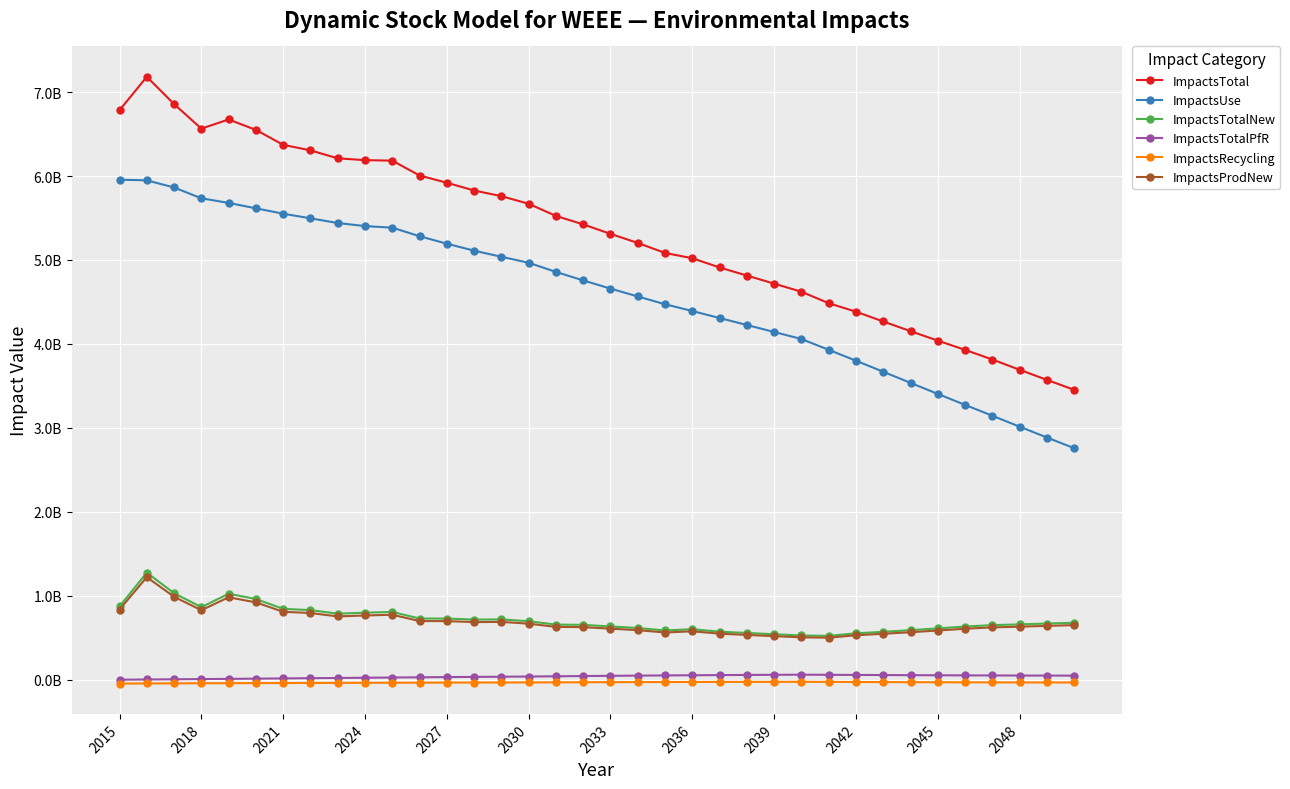

Is this an area chart (filled region under the line)?

No